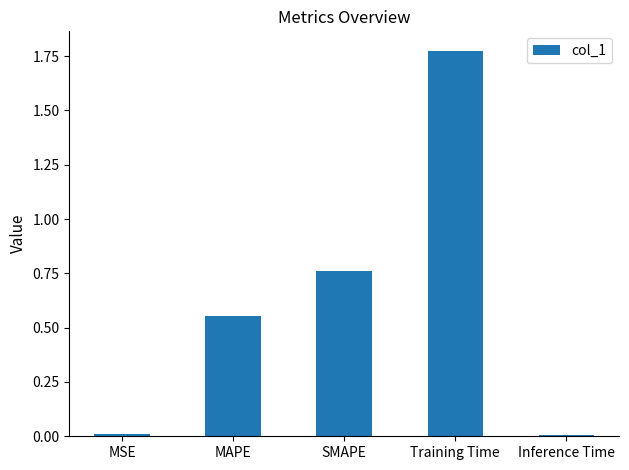

Which has a higher value, Training Time or Inference Time?

Training Time